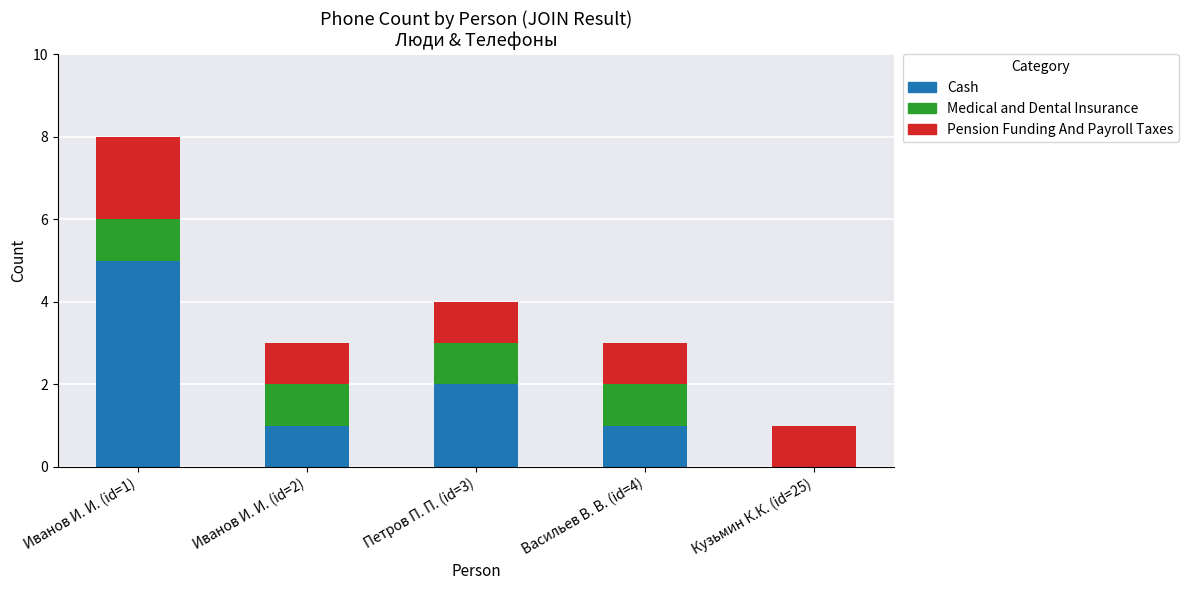

Reading left to right, transcribe the values for Cash.

Иванов И. И. (id=1)=5	Иванов И. И. (id=2)=1	Петров П. П. (id=3)=2	Васильев В. В. (id=4)=1	Кузьмин К.К. (id=25)=0